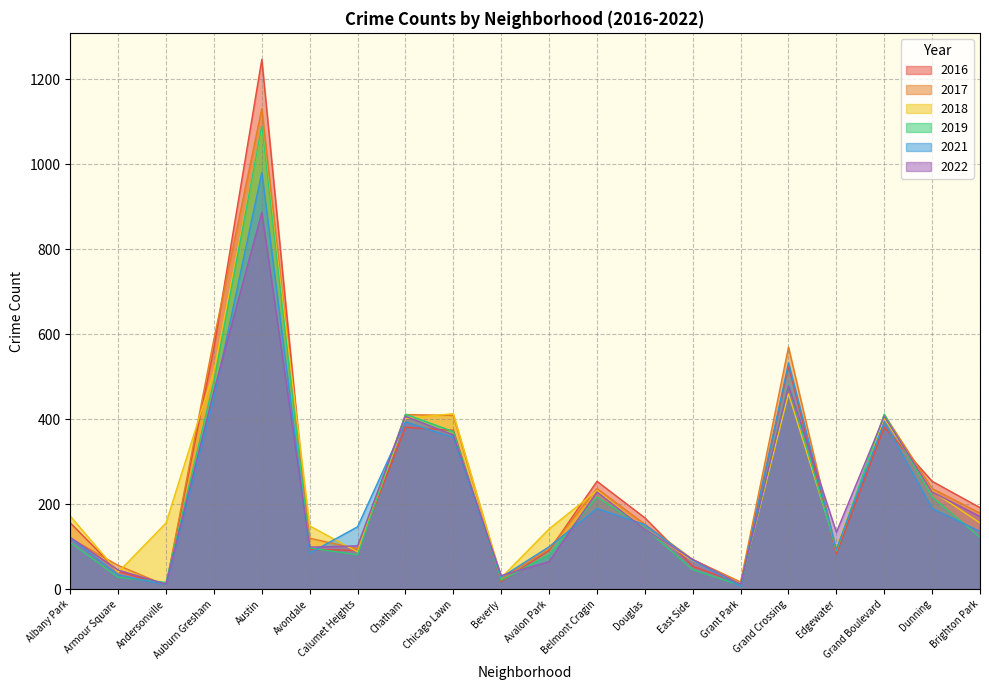

What is the total value across all series at Albany Park?

800